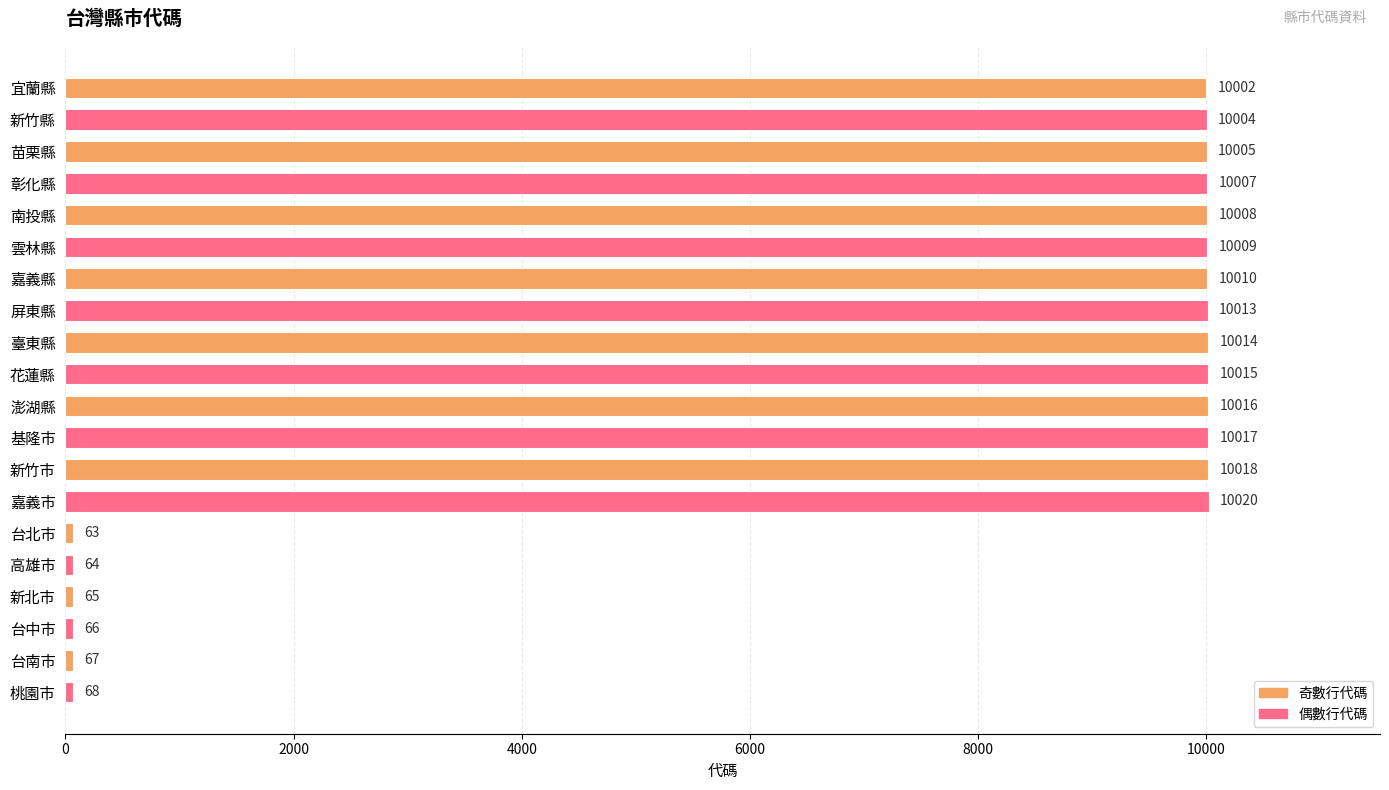

What is the change in value from 新竹縣 to 苗栗縣?

+1